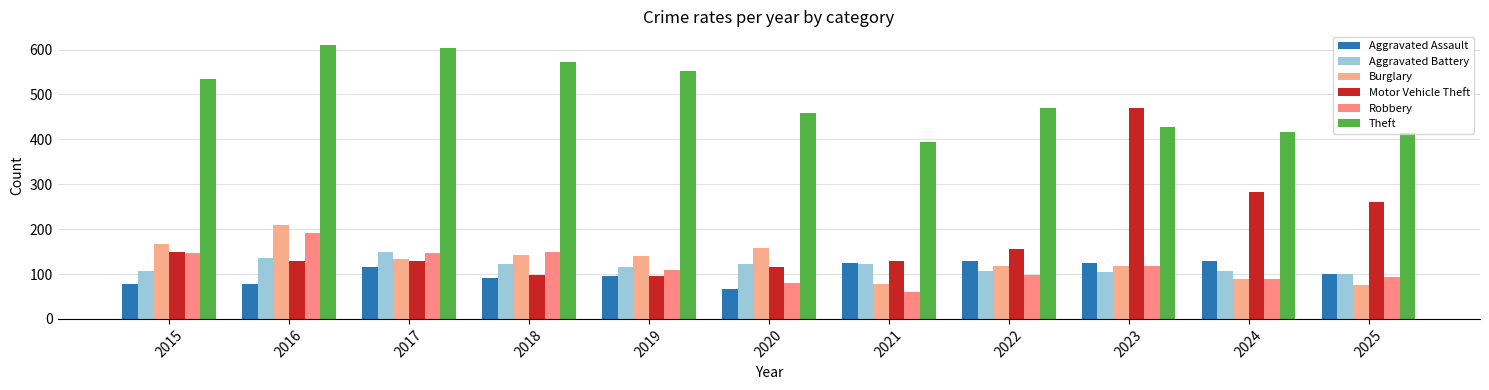

Are the bars horizontal?

No